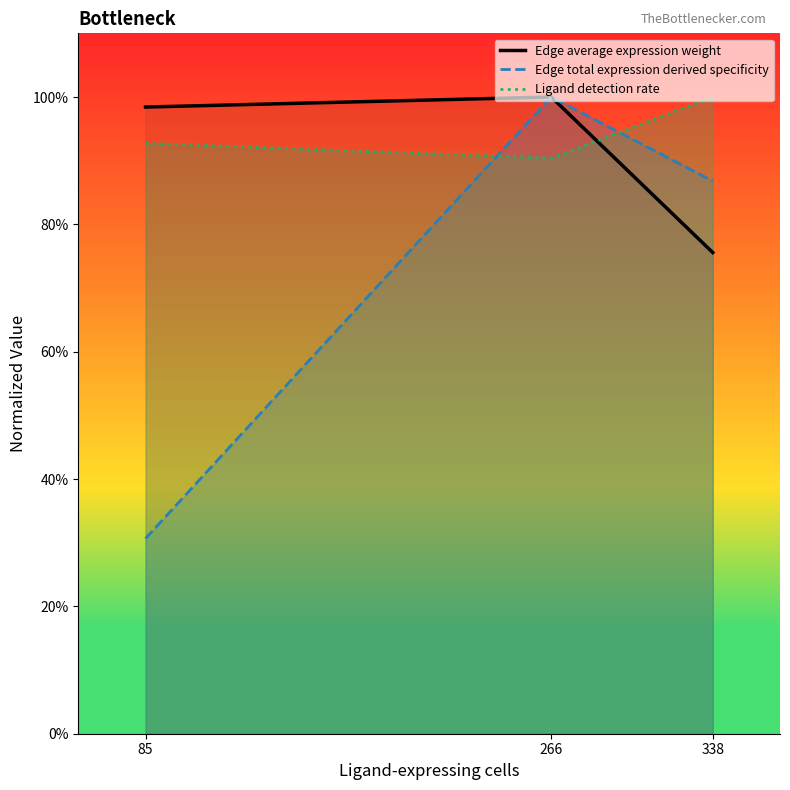

At which category does the chart reach its minimum across all series?

85